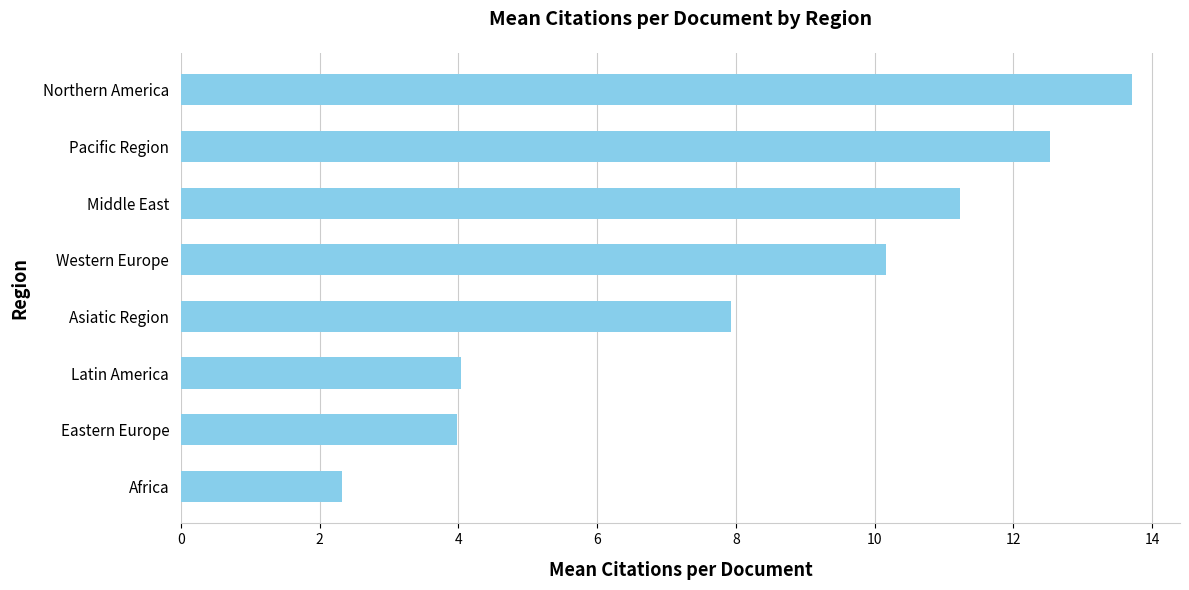

What is the average value?

8.2